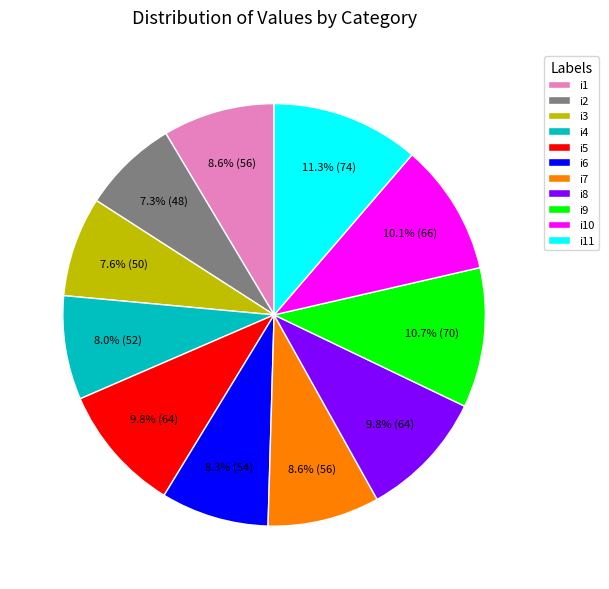

How many segments does this pie chart have?

11